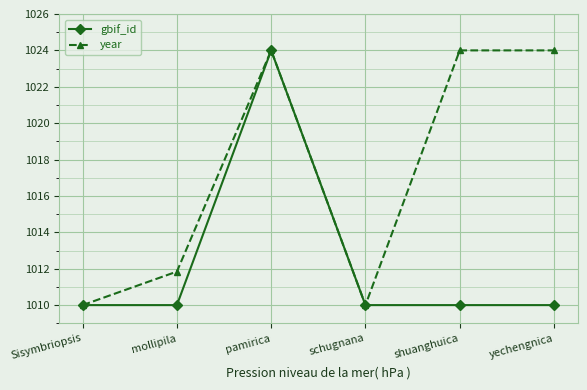

Does the chart display data point markers on the line(s)?

Yes